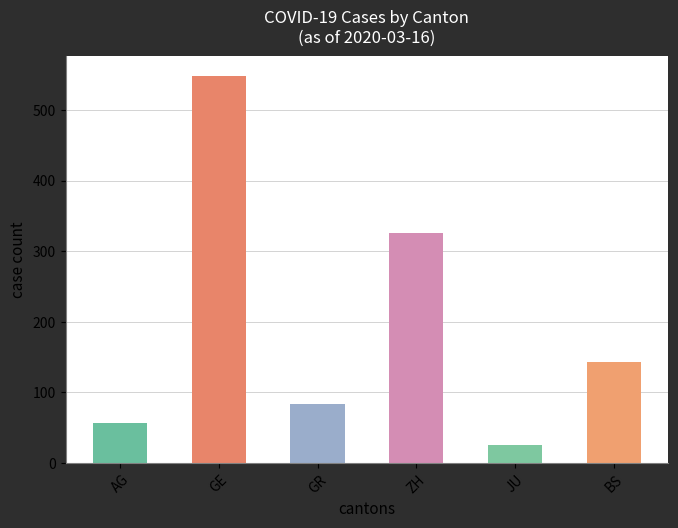

The value at GR is 47. True or false?

False